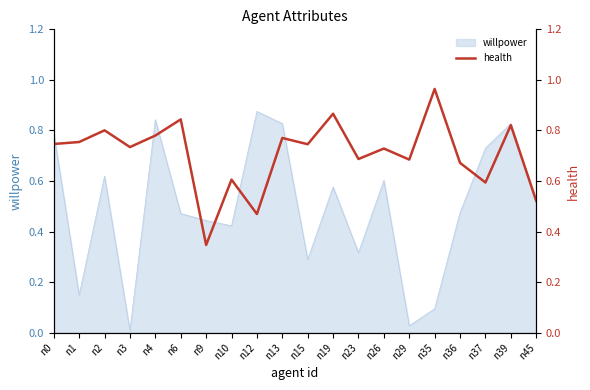

The value at n3 is 1.2. True or false?

False